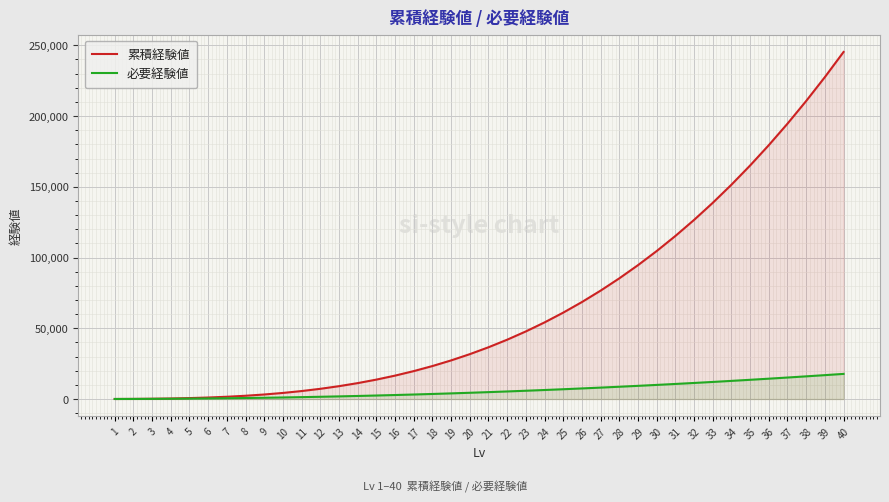

Count the number of data series in this chart.

2